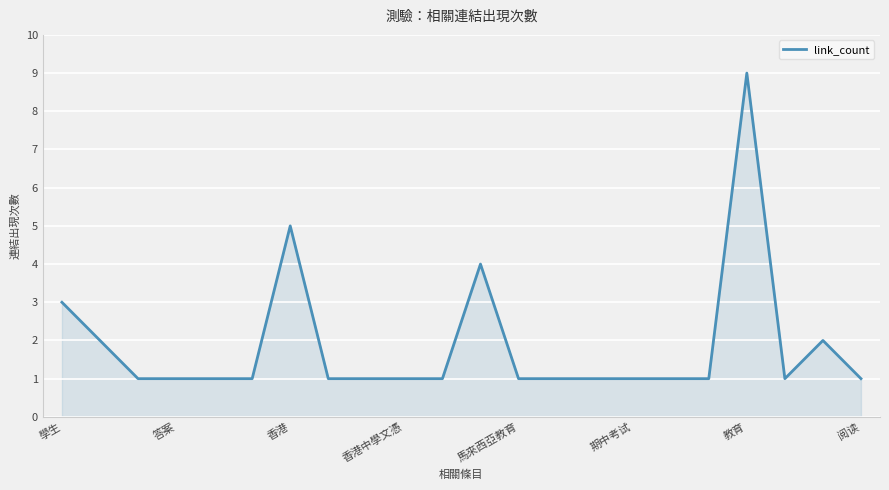

Does the chart display data point markers on the line(s)?

No